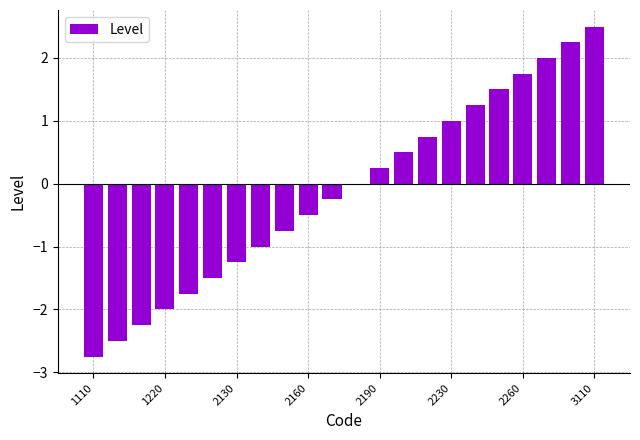

What is the maximum value shown in the chart?

2.5